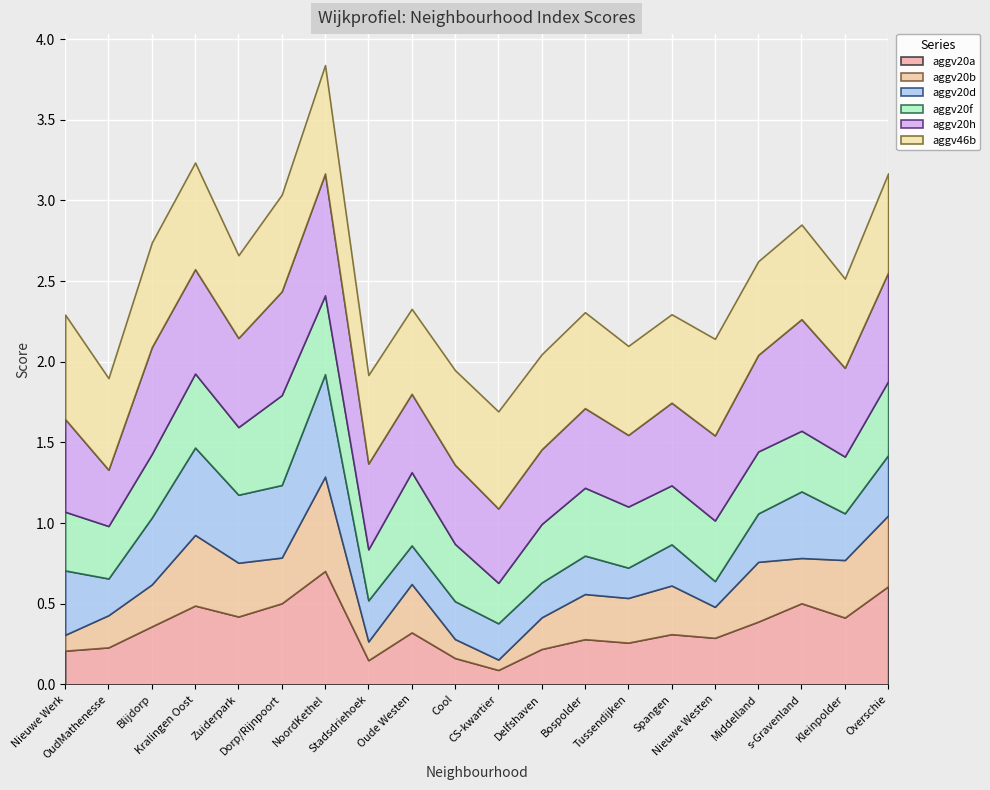

Which series changed the most between Kralingen Oost and Bospolder?

aggv20d